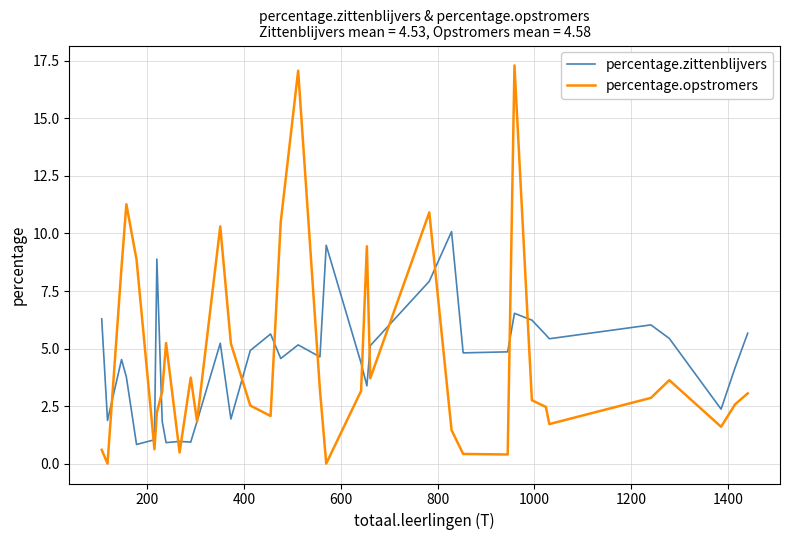

Which series has the largest range (max minus min)?

percentage.opstromers